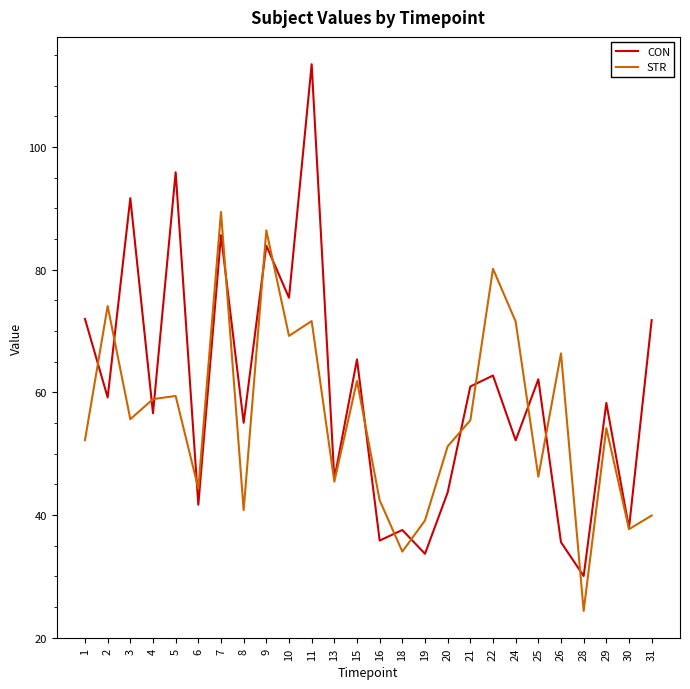

What is the total value across all series at 10?

144.7